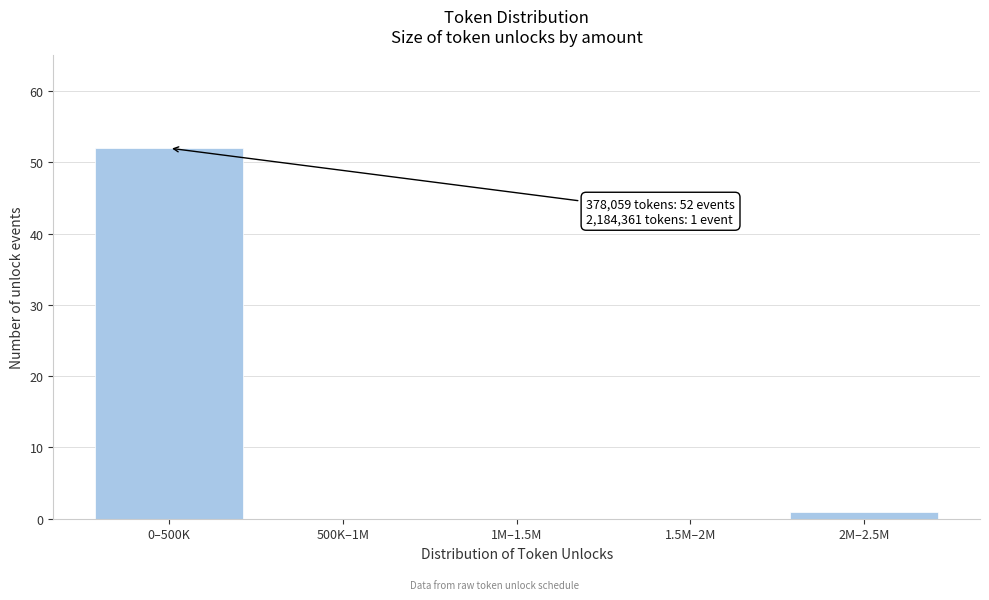

Reading left to right, transcribe all the data shown in this chart.

0–500K=52	500K–1M=0	1M–1.5M=0	1.5M–2M=0	2M–2.5M=1